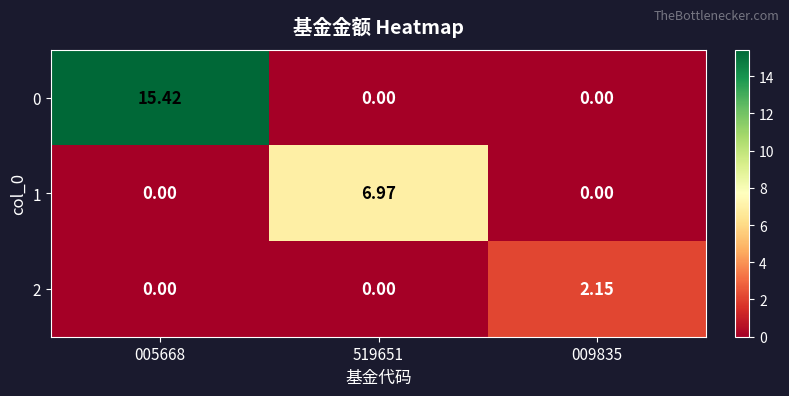

Is the value of 2 at 005668 greater than the value of 0 at 005668?

No